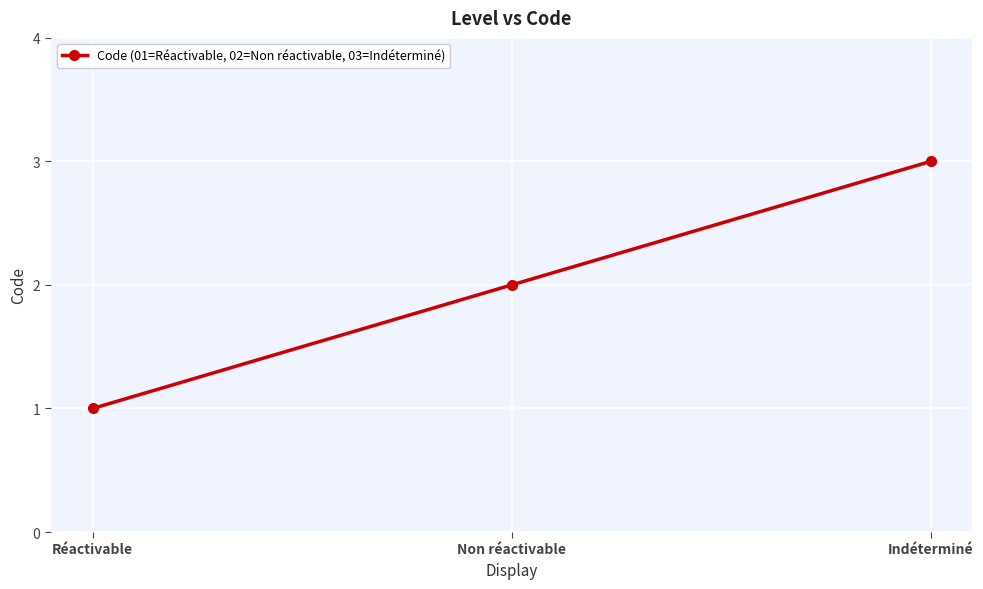

True or false: the data shows 2 at Non réactivable.

True